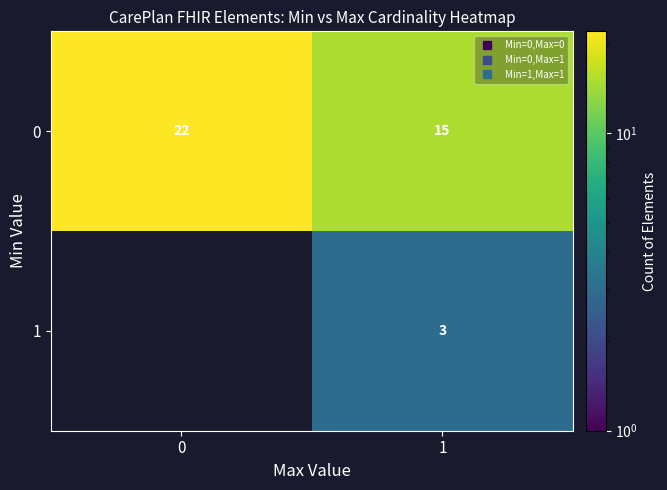

At how many categories does at least one series exceed 8?

2